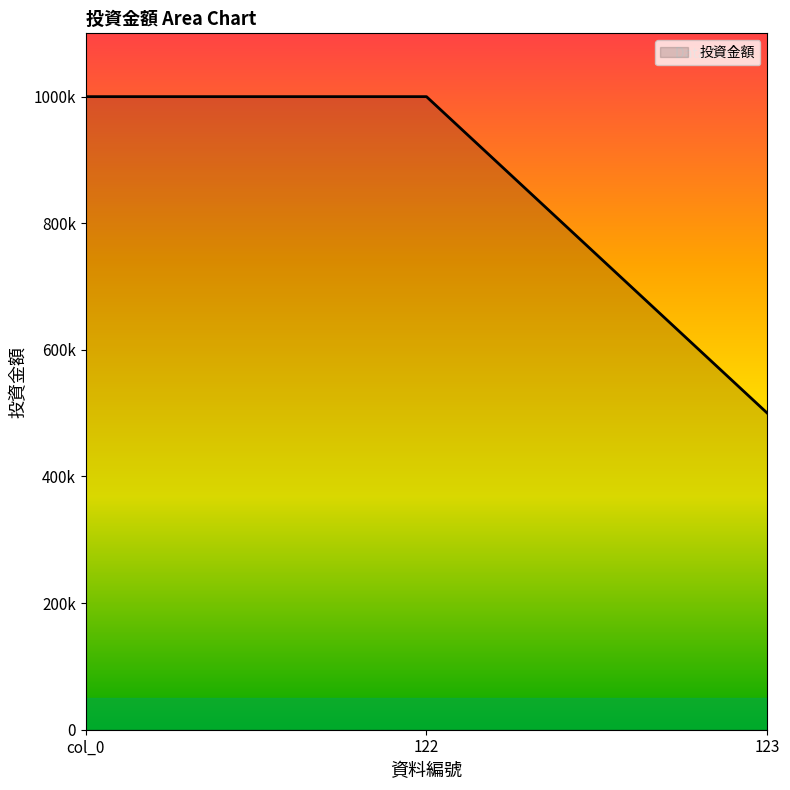

Reading left to right, extract all data points from this chart.

1000000	1000000	500000